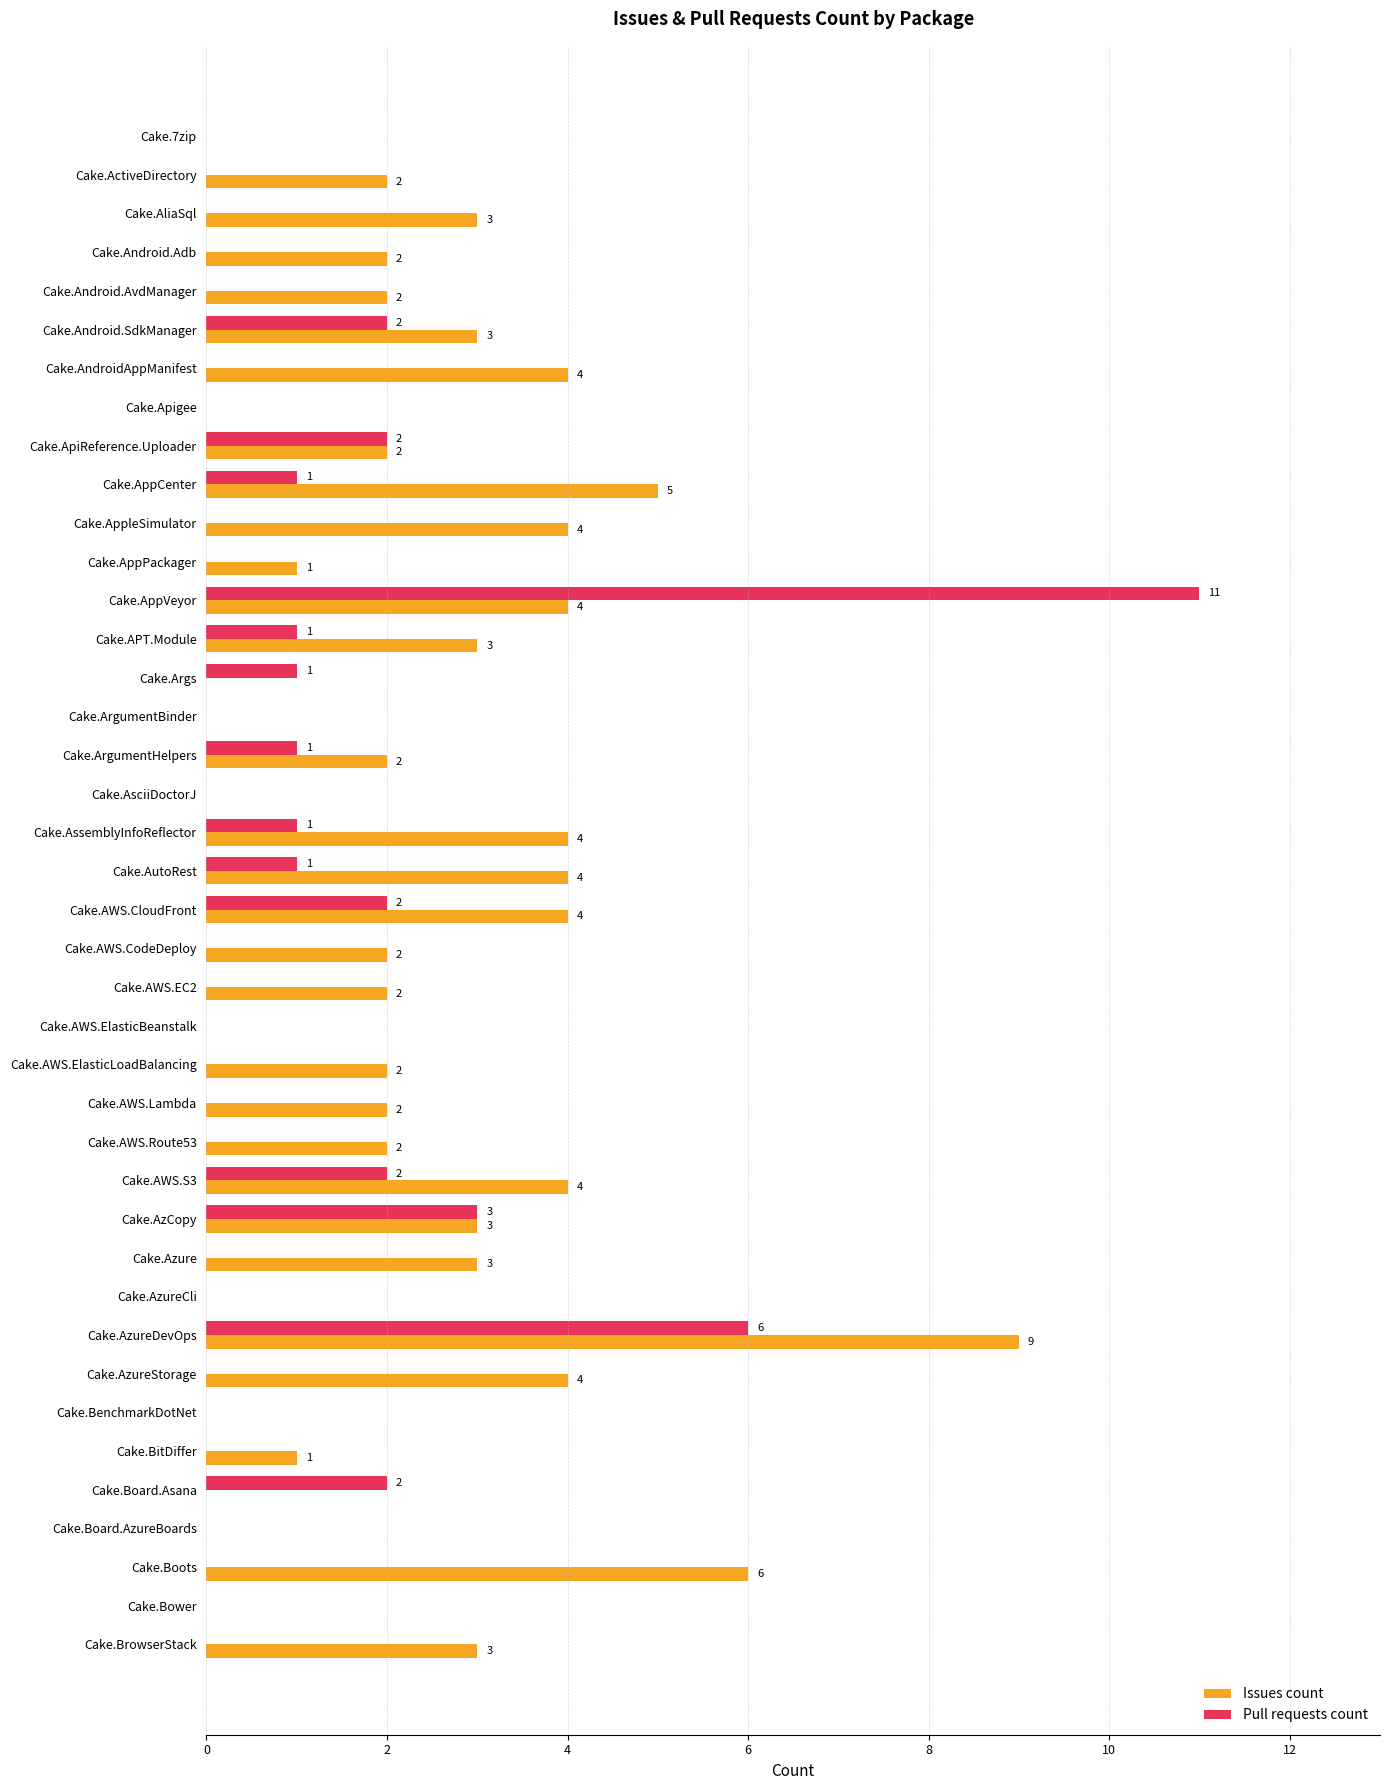

Count the number of categories in the chart.

40